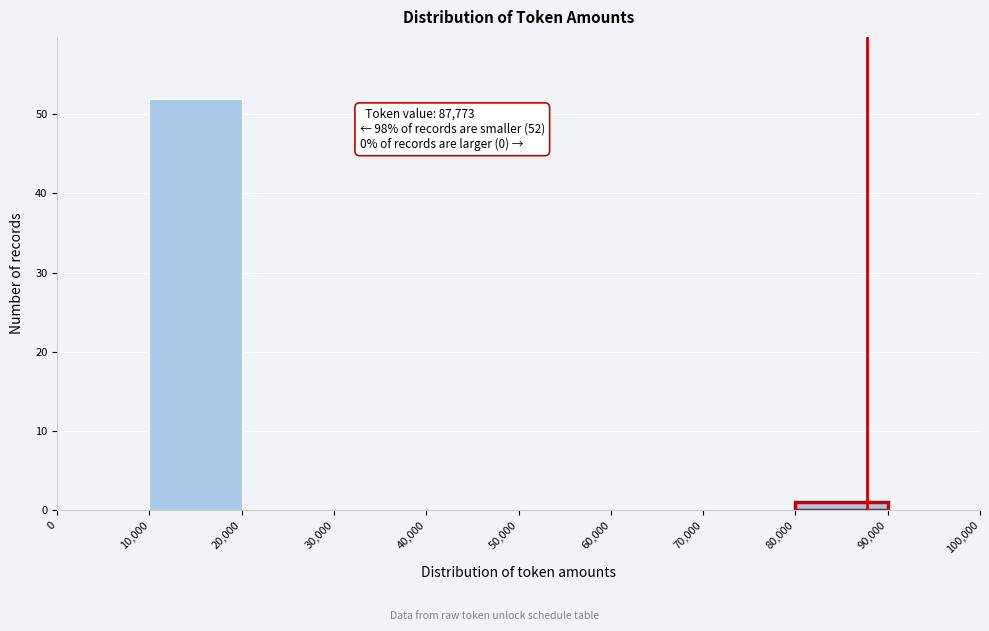

Over which range of the x-axis is the bar tallest?

10,000 to 20,000